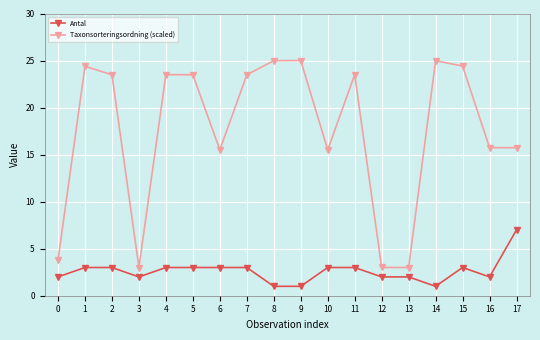

How many lines are shown in the chart?

2